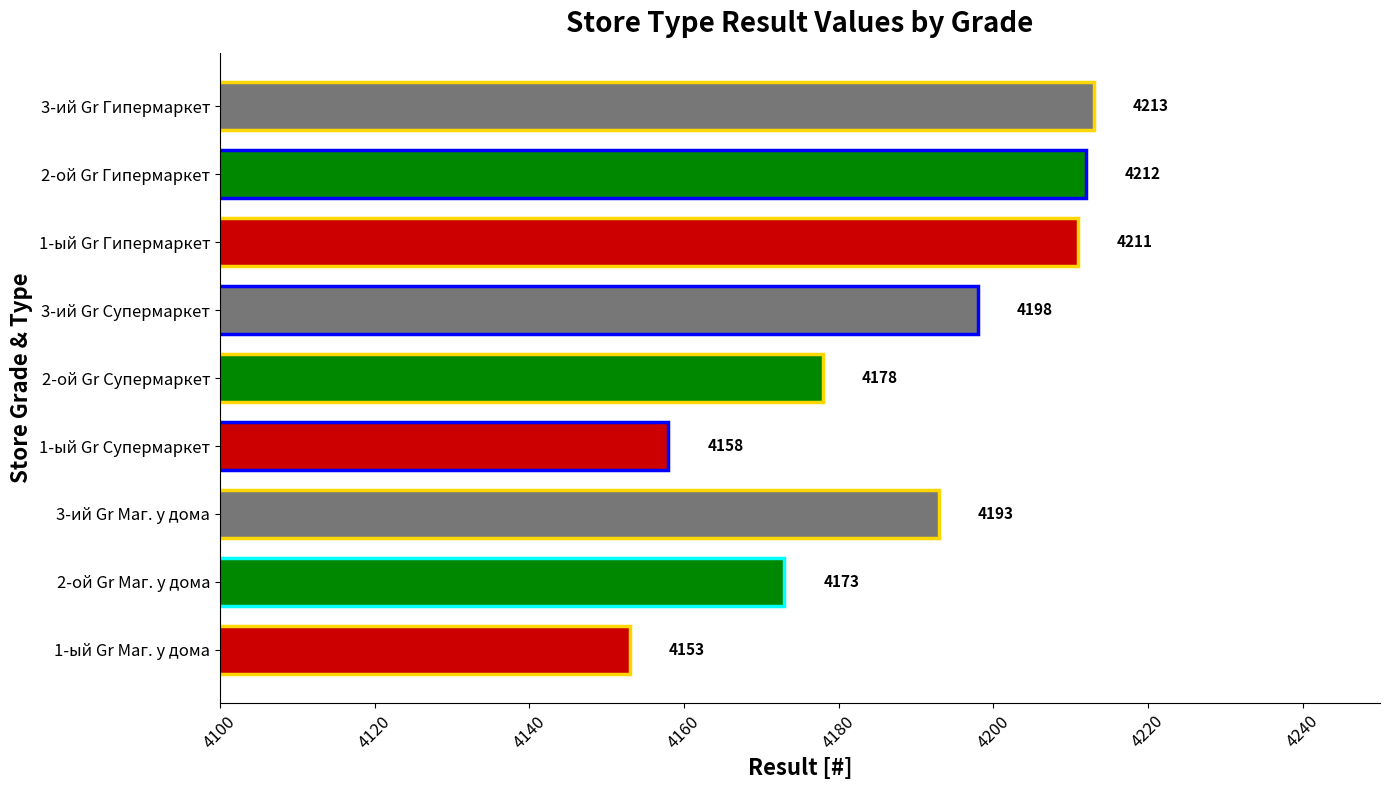

List the labels in order of value, smallest first.

1-ый Gr Маг. у дома, 1-ый Gr Супермаркет, 2-ой Gr Маг. у дома, 2-ой Gr Супермаркет, 3-ий Gr Маг. у дома, 3-ий Gr Супермаркет, 1-ый Gr Гипермаркет, 2-ой Gr Гипермаркет, 3-ий Gr Гипермаркет